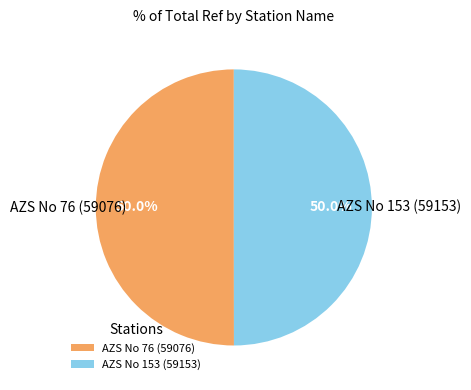

Count the number of slices in the pie.

2